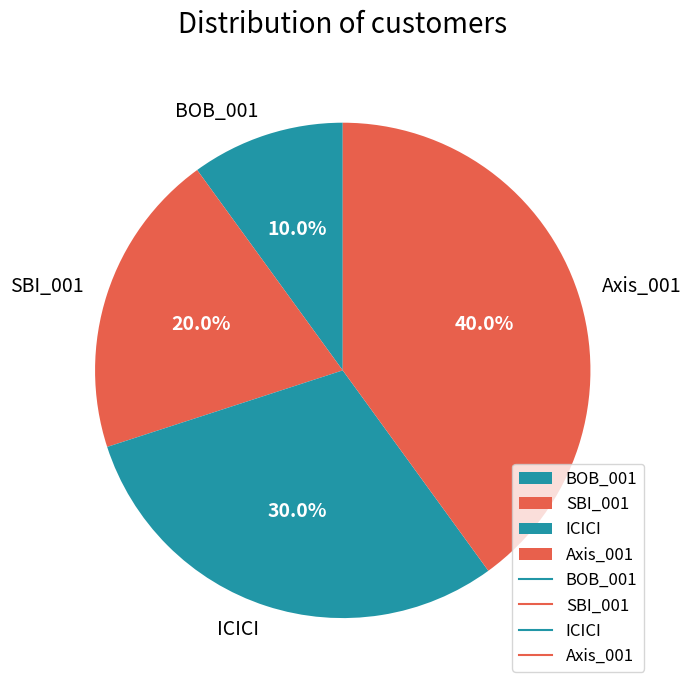

What is the ratio of the value at ICICI to the value at SBI_001?

1.5